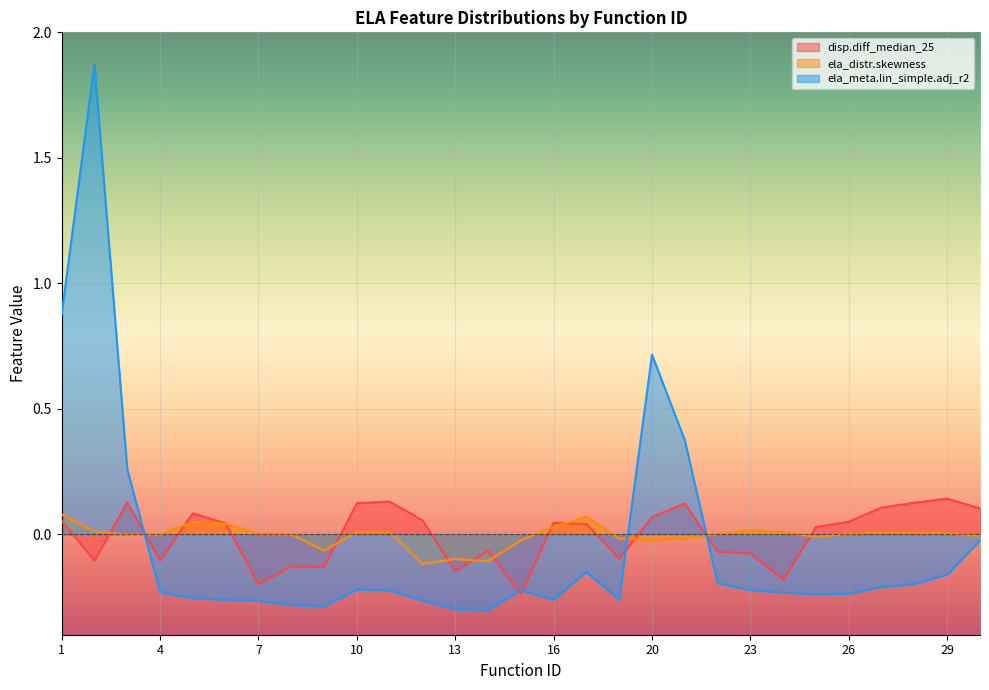

Rank the series at 11 from lowest to highest value.

ela_meta.lin_simple.adj_r2, ela_distr.skewness, disp.diff_median_25